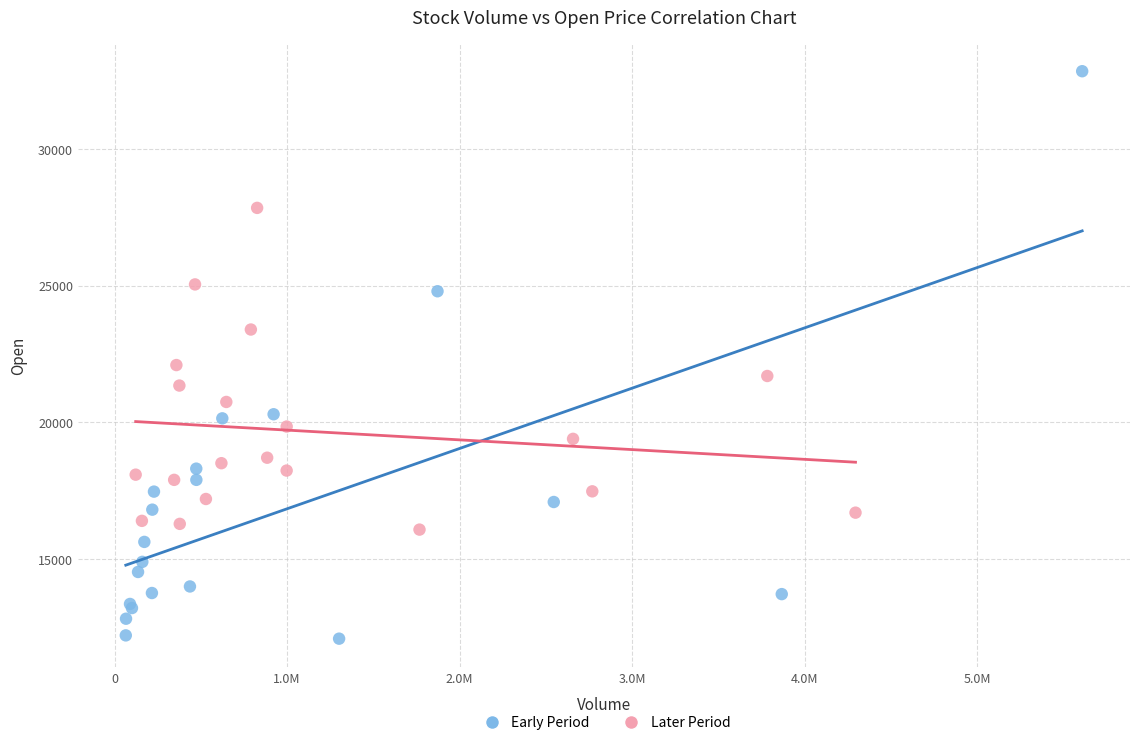

Which series reaches the maximum Y coordinate?

Early Period